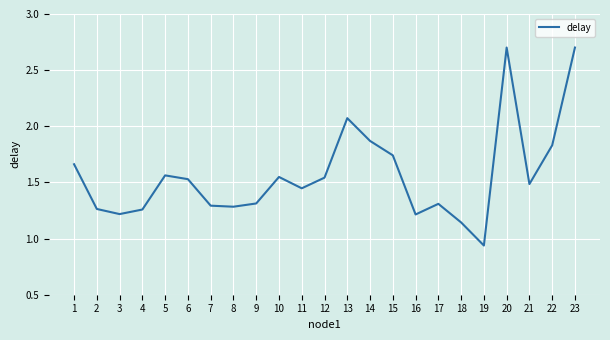

Where is the data nearest to the value 1?

19